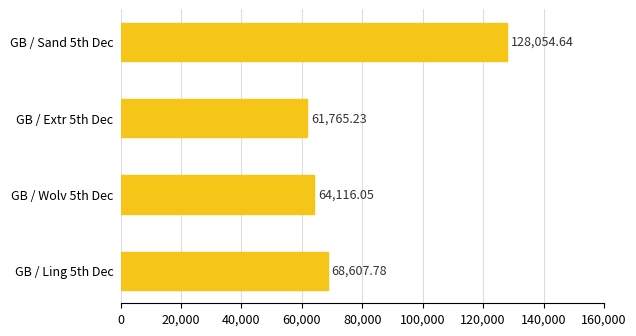

What is the difference between the second highest and second lowest values?

4491.7